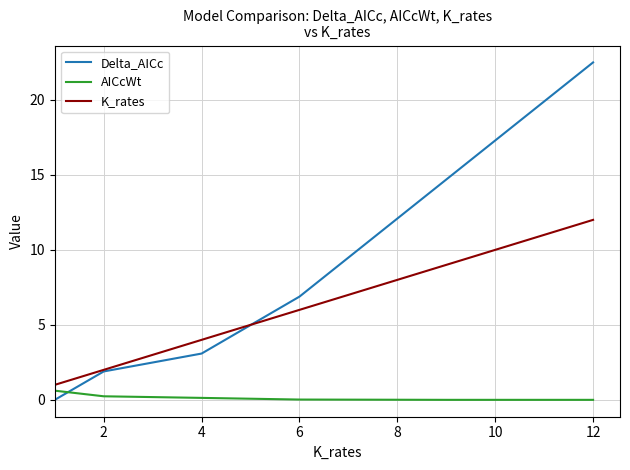

What is the greatest value displayed?

22.5